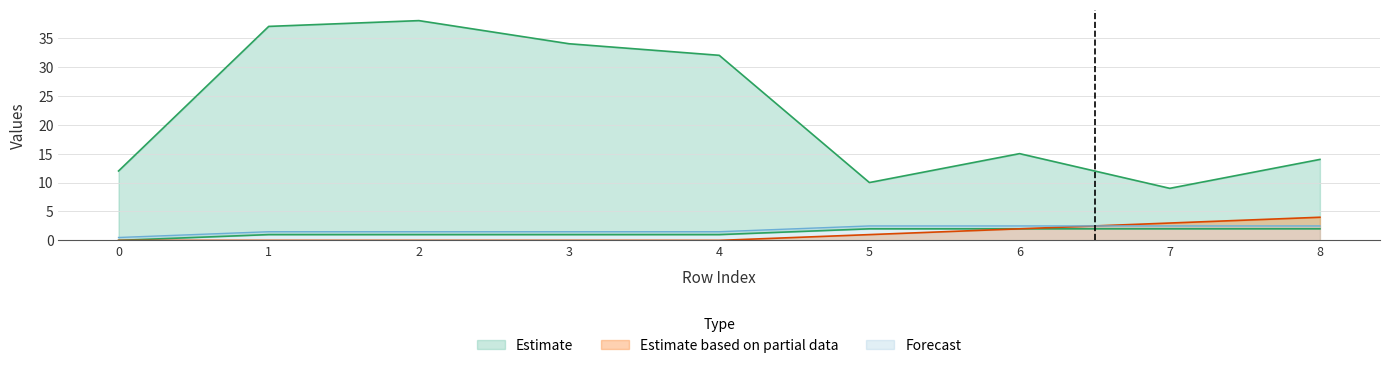

True or false: front_index has more than 0 interior local peaks.

False